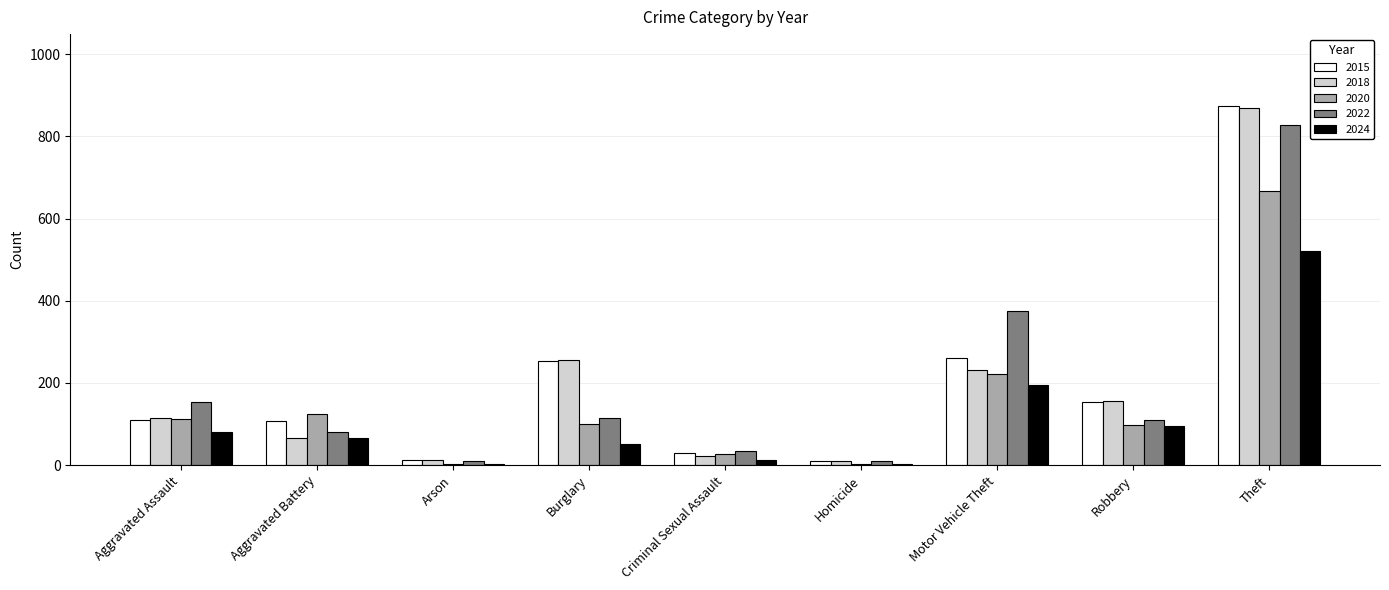

Which series changed the most between Motor Vehicle Theft and Theft?

2018